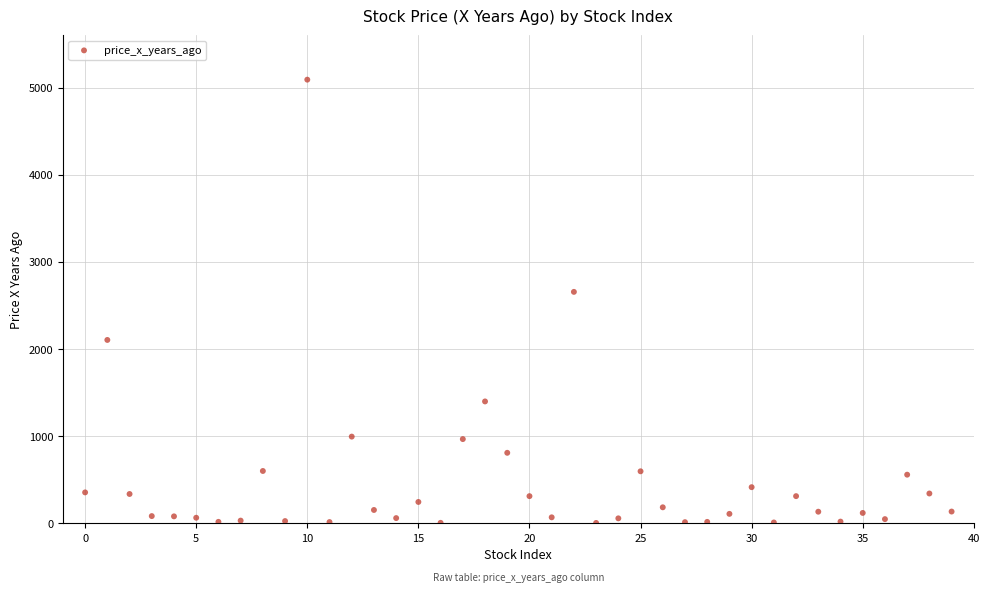

What is the range of Y values (max minus min)?

5088.1